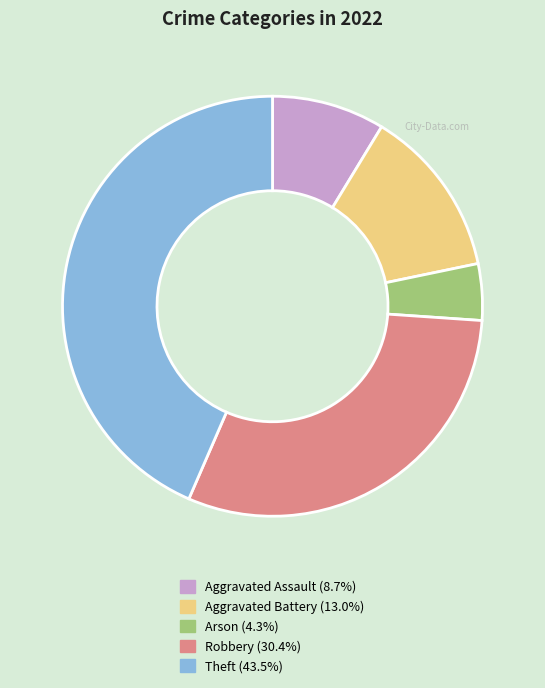

What is the largest slice in the pie chart?

Theft